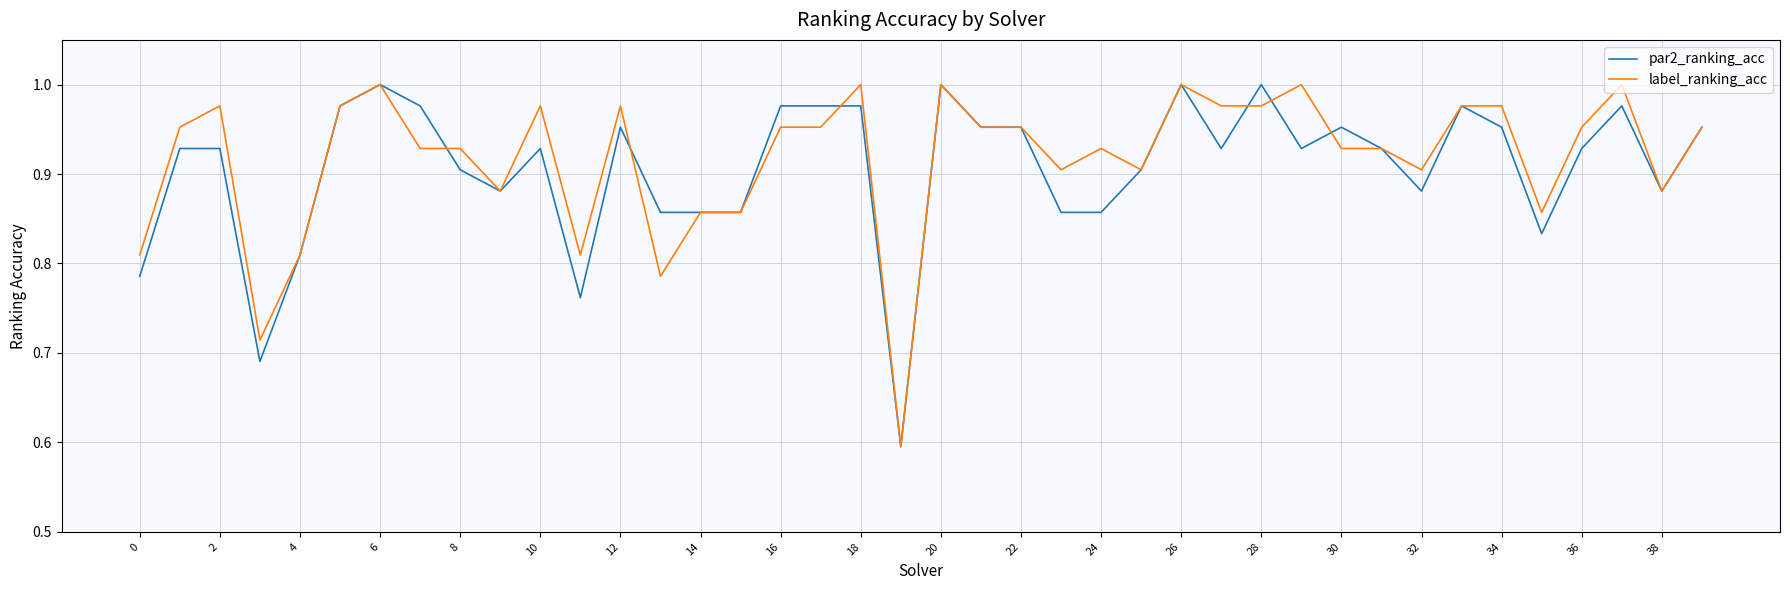

Which series has the largest total across all categories?

label_ranking_acc